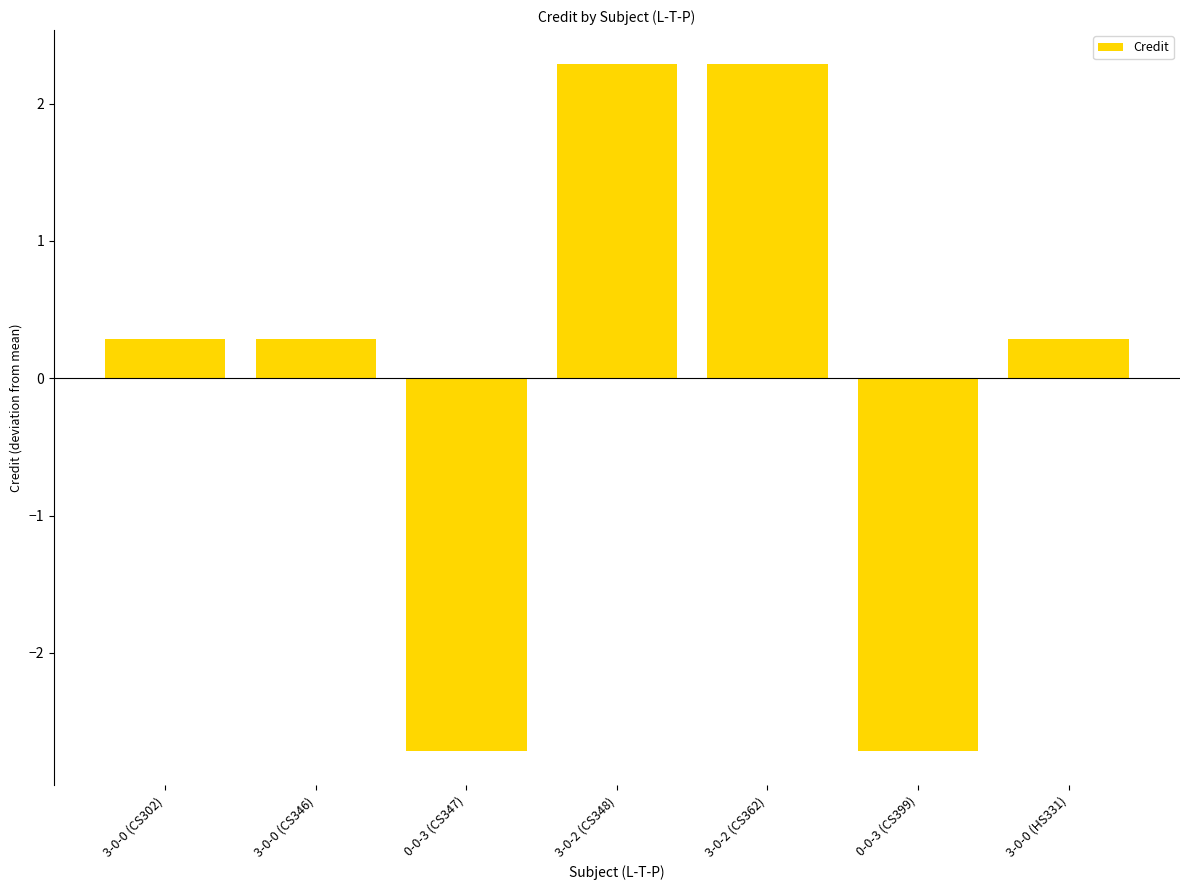

What is the label of the 5th bar from the right?

0-0-3 (CS347)